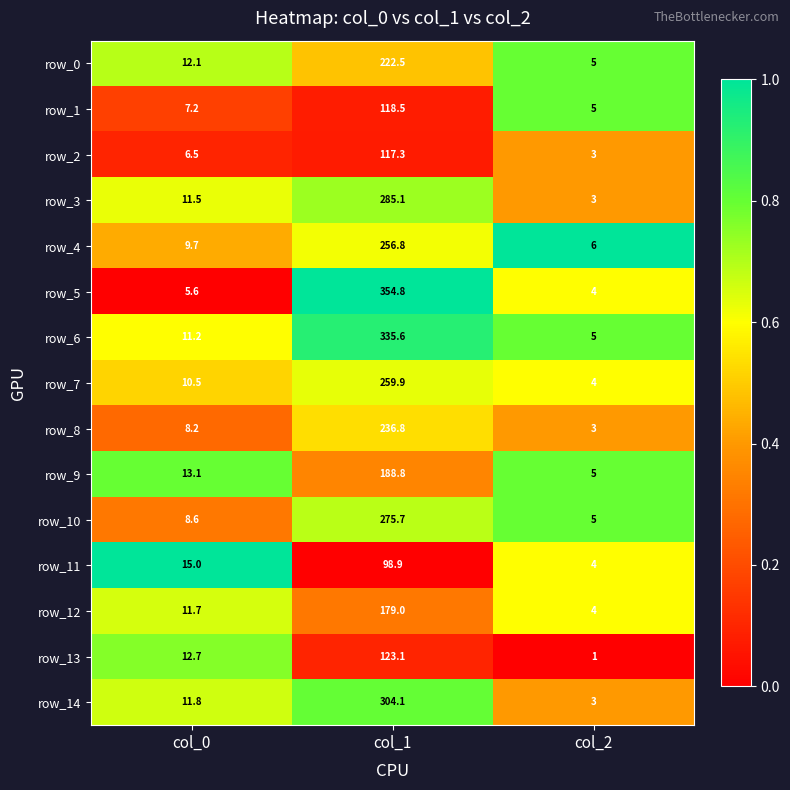

Count the number of data series in this chart.

15